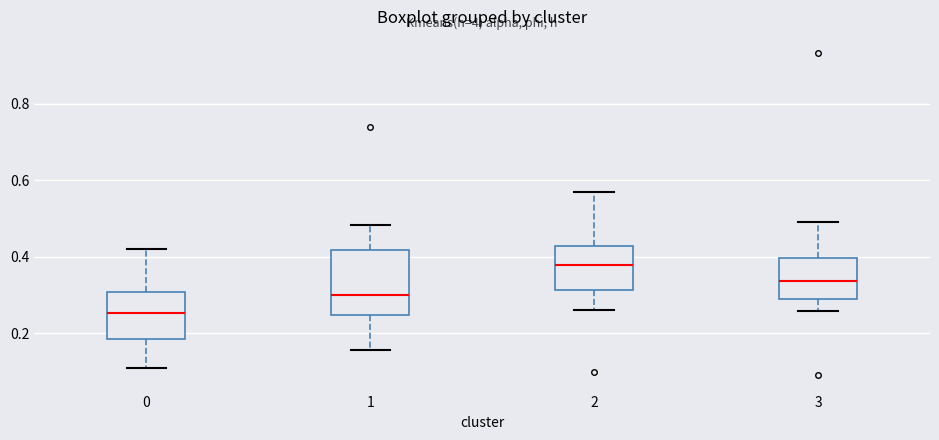

Reading left to right, transcribe this box plot: for each box, give where its median line is, the range the box spans, and where its two whiskers end, as read against the y-axis. The values are not printed on the chart, so give them approximately, as read against the axis.

0: median 0.26, box 0.18 to 0.30, whiskers 0.10 to 0.42
1: median 0.30, box 0.24 to 0.42, whiskers 0.16 to 0.48
2: median 0.38, box 0.32 to 0.42, whiskers 0.26 to 0.56
3: median 0.34, box 0.28 to 0.40, whiskers 0.26 to 0.50